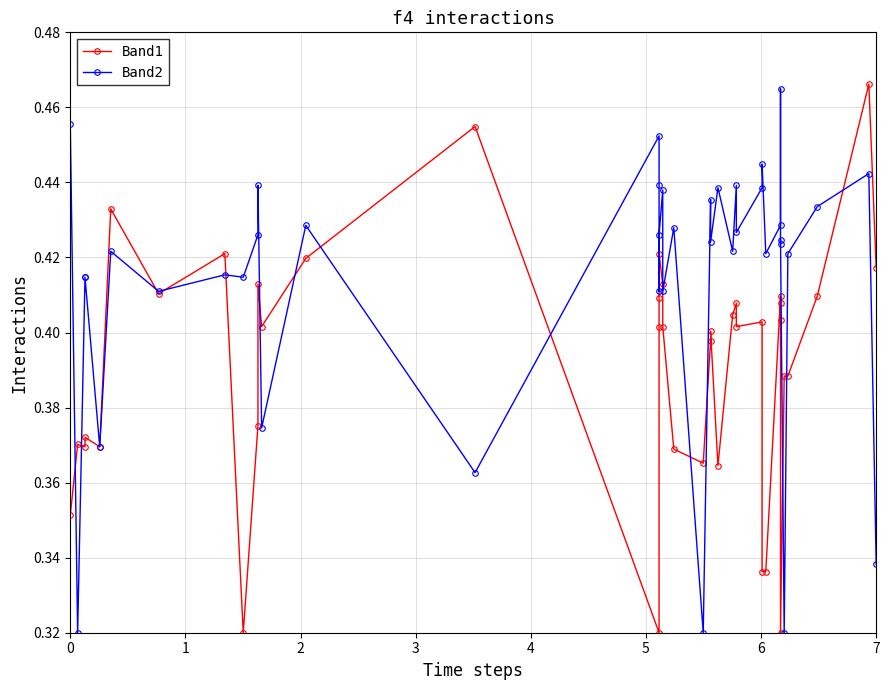

How many Band1 values are between 0 and 1?

40